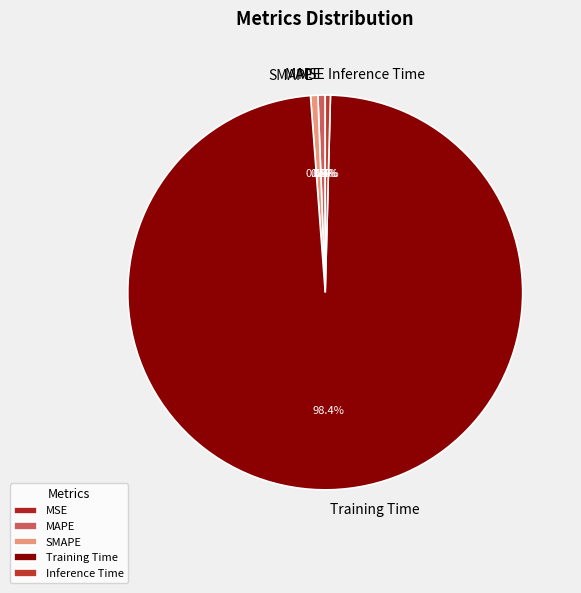

Does Inference Time represent more than half of the total?

No